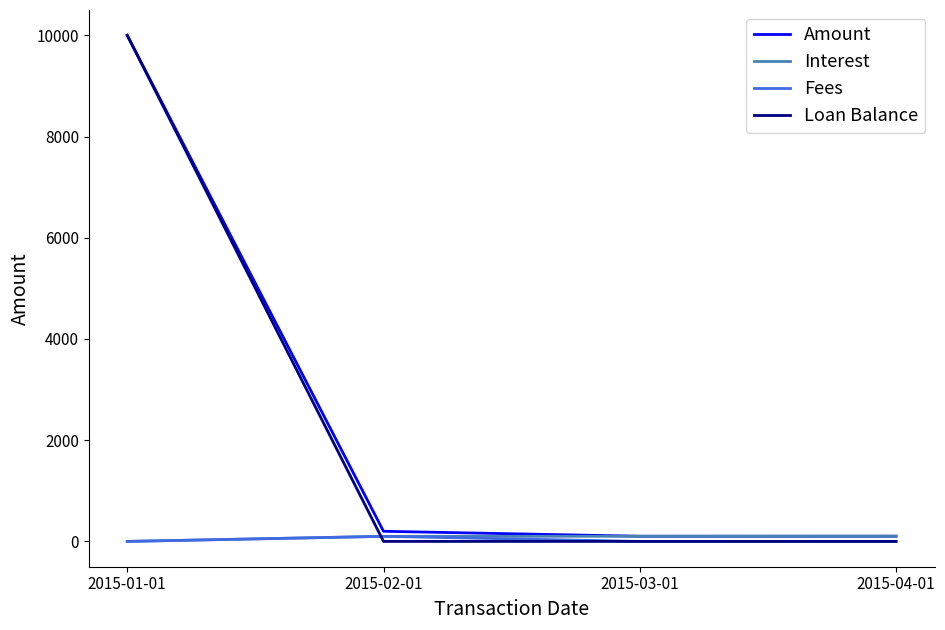

What is the spread (max minus min) of values at 2015-01-01?

10000.0